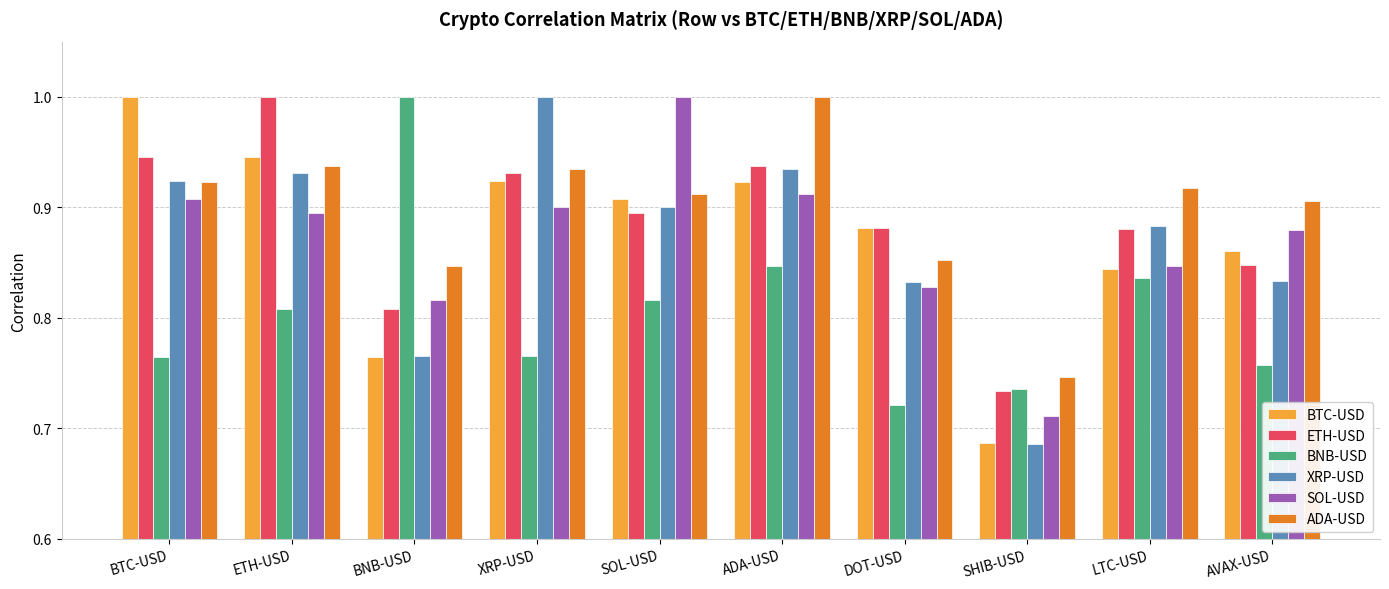

What is the difference between the highest and lowest values at BNB-USD?

0.2